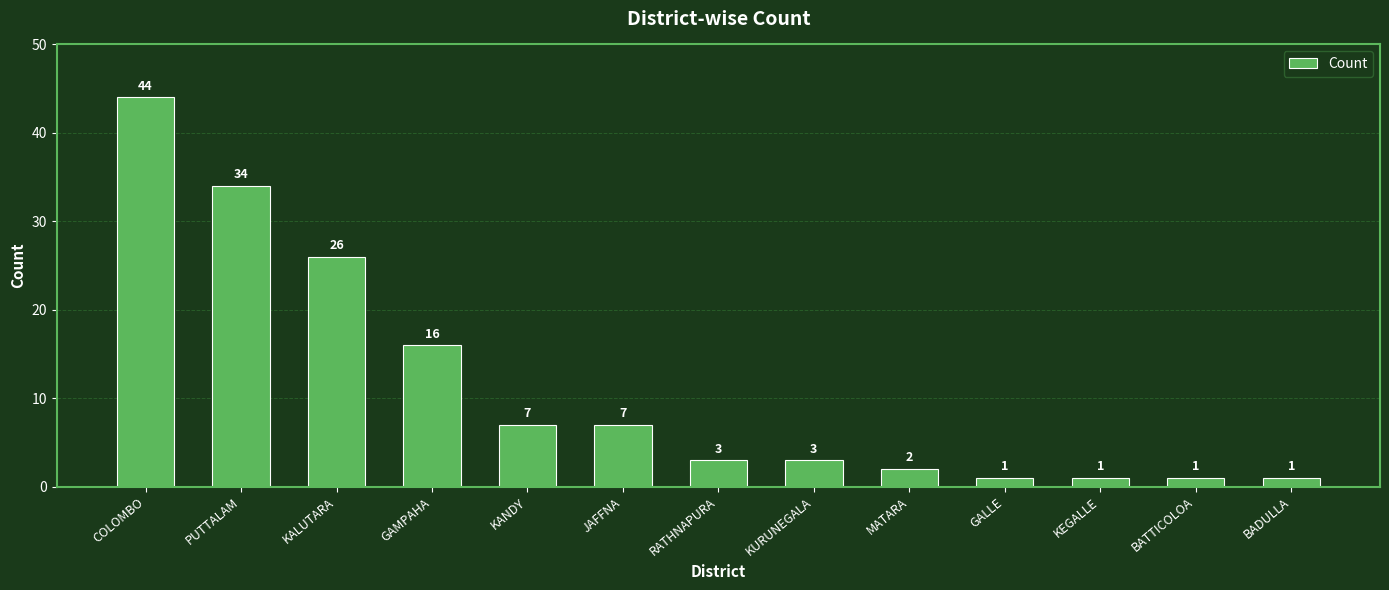

True or false: the data shows 56 at PUTTALAM.

False